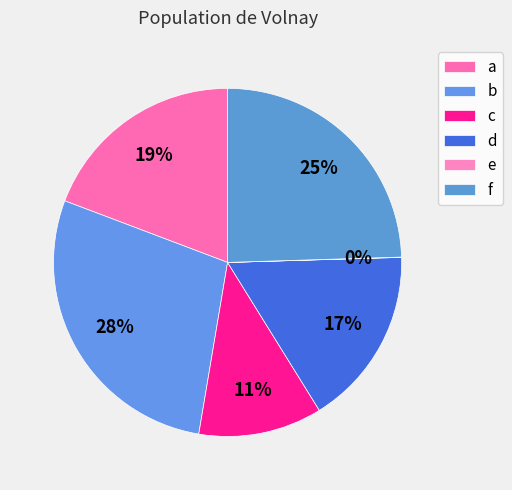

Does f account for over 50% of the chart?

No